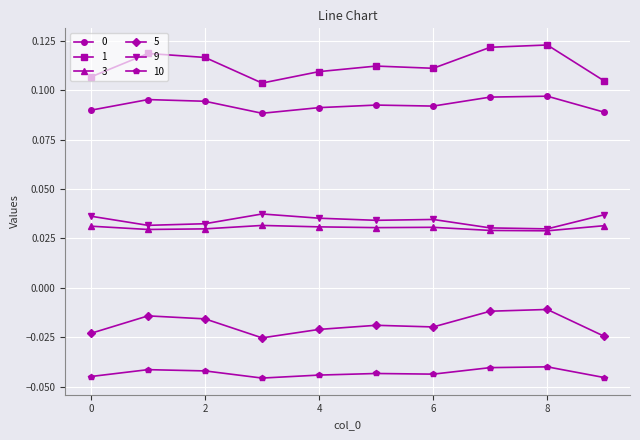

At how many categories does at least one series exceed 0?

10